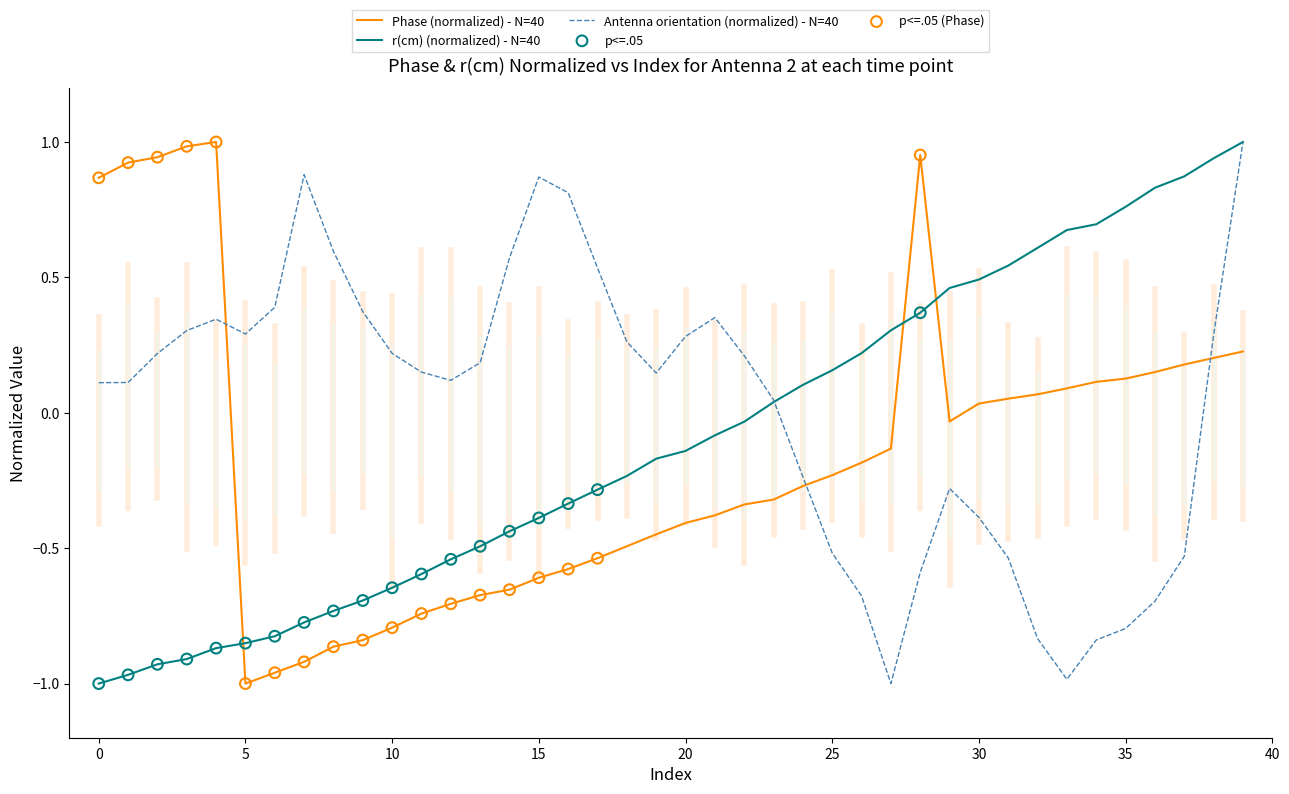

Which series has the largest total across all categories?

Antenna orientation (normalized) - N=40